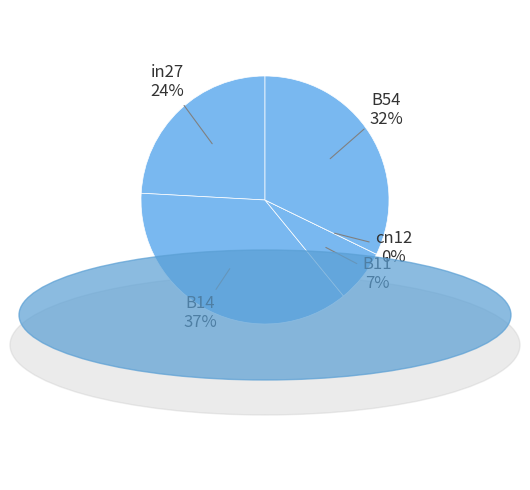

Count the number of slices in the pie.

5